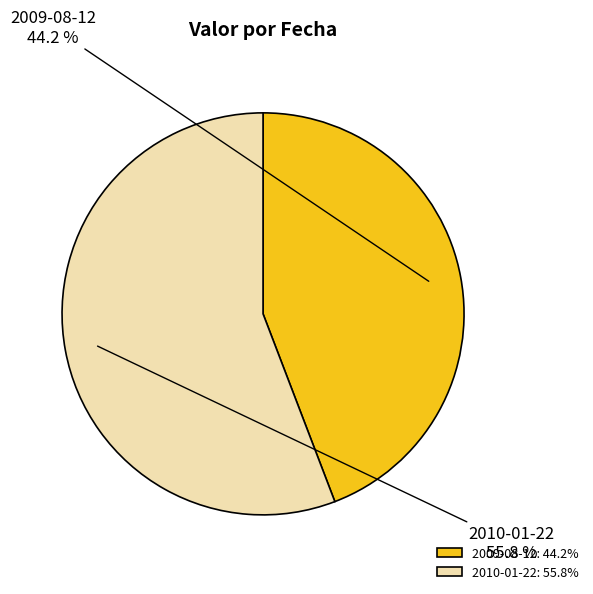

Rank the categories by value from highest to lowest.

2010-01-22, 2009-08-12